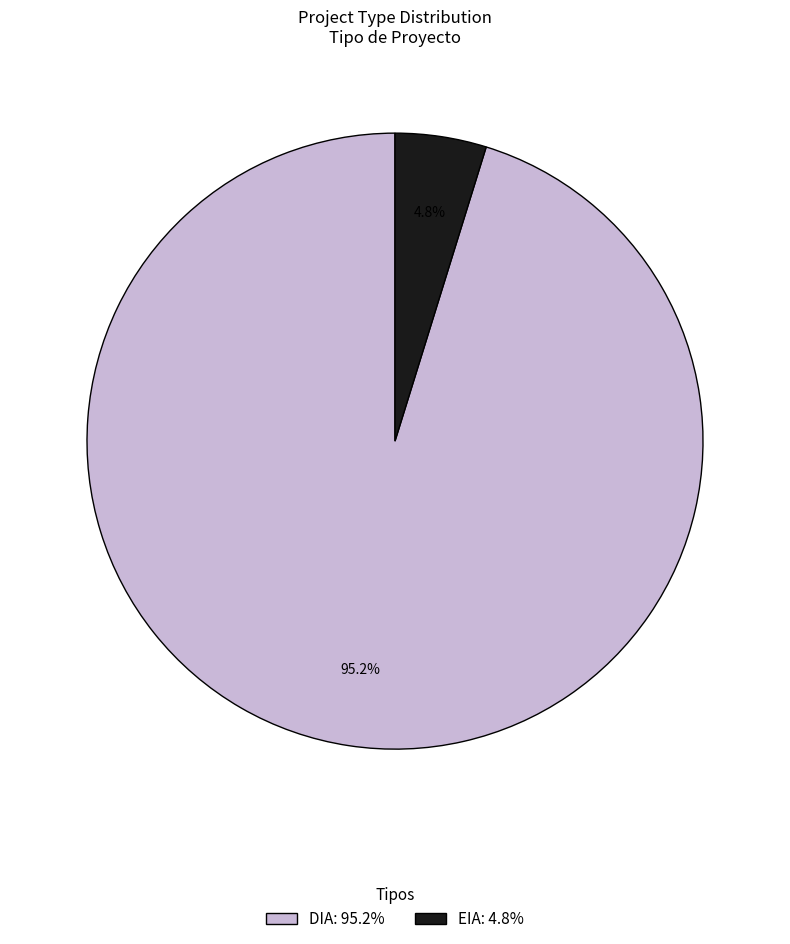

Which slice represents more than half of the pie?

DIA